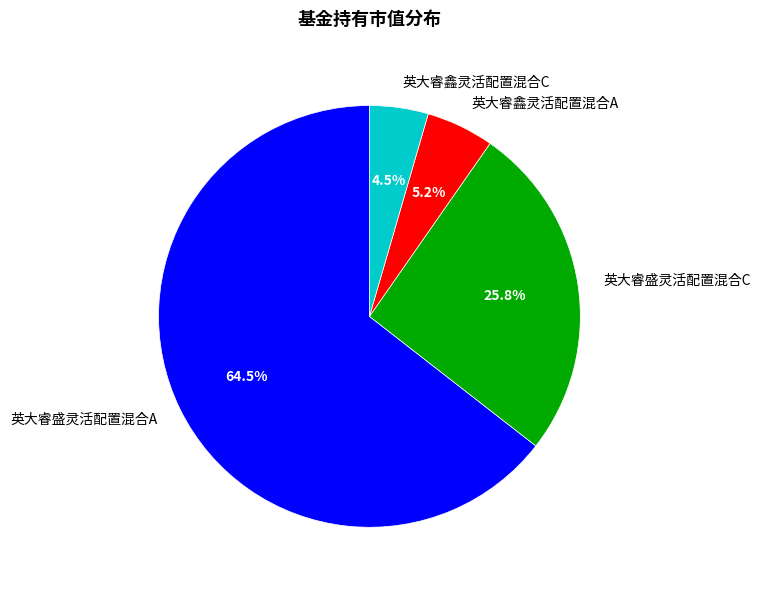

Count the number of slices in the pie.

4